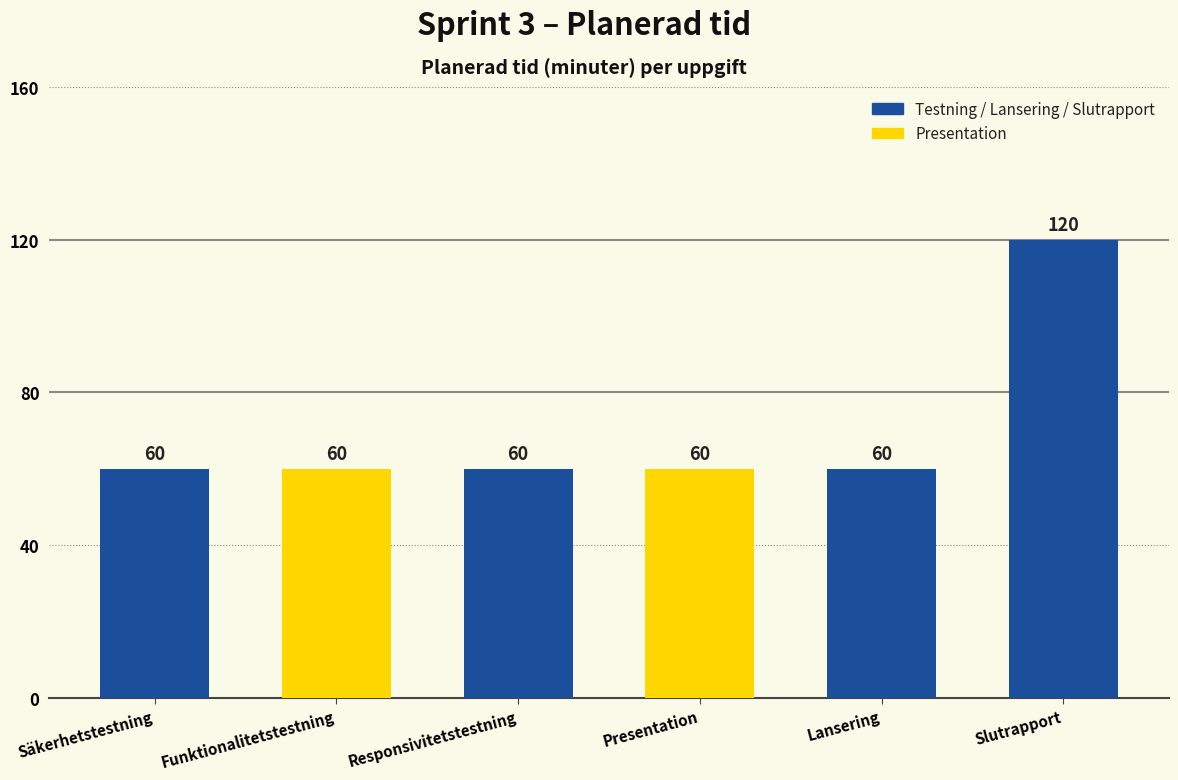

What is the value of the 5th bar from the left?

60